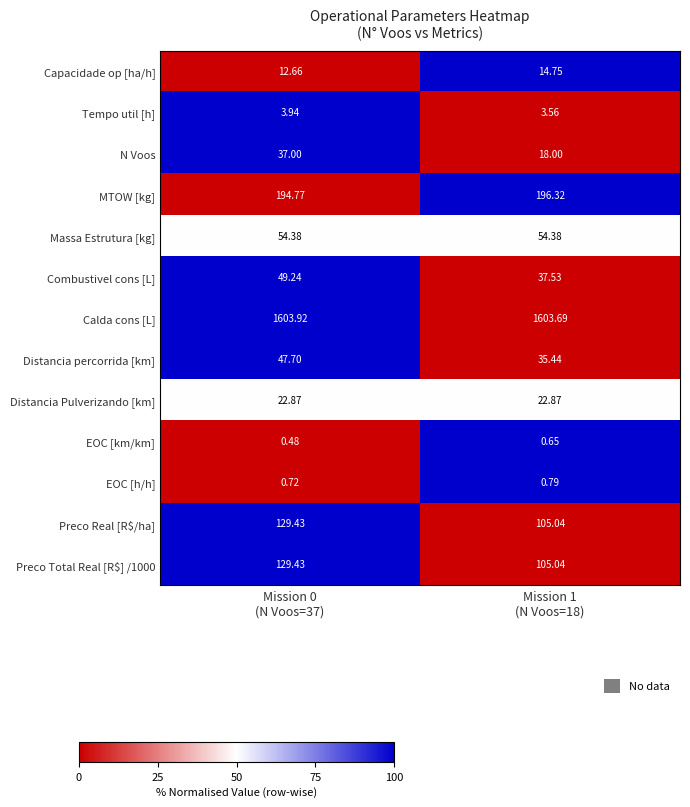

Which series has the largest total across all categories?

Calda cons [L]